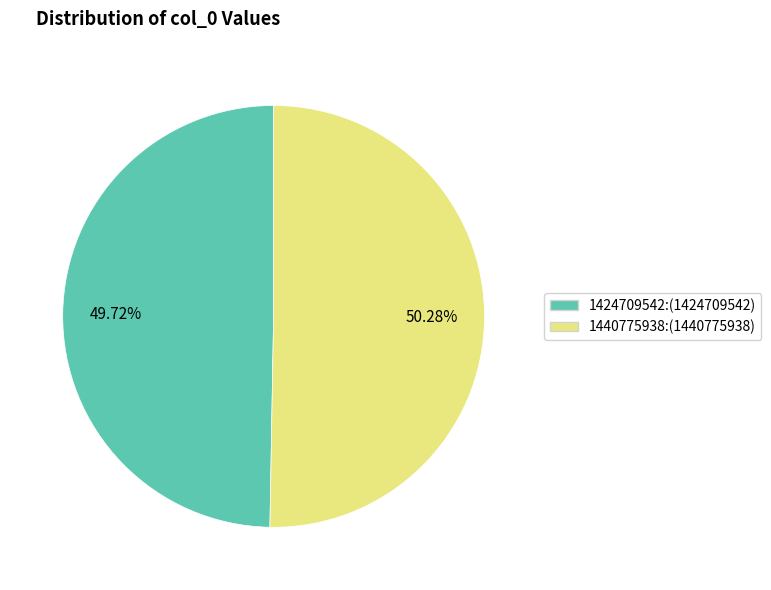

What is the largest slice in the pie chart?

1440775938